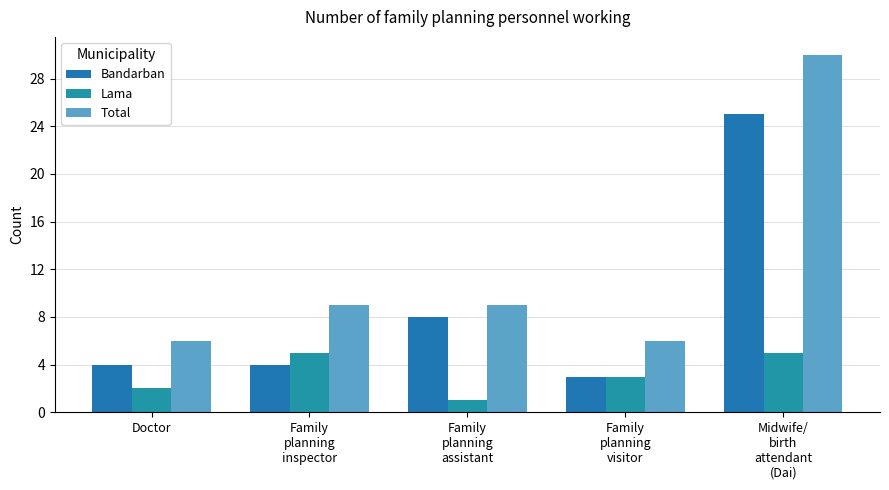

Reading left to right, transcribe all the data shown in this chart.

Bandarban: Doctor=4	Family
planning
inspector=4	Family
planning
assistant=8	Family
planning
visitor=3	Midwife/
birth
attendant
(Dai)=25
Lama: Doctor=2	Family
planning
inspector=5	Family
planning
assistant=1	Family
planning
visitor=3	Midwife/
birth
attendant
(Dai)=5
Total: Doctor=6	Family
planning
inspector=9	Family
planning
assistant=9	Family
planning
visitor=6	Midwife/
birth
attendant
(Dai)=30